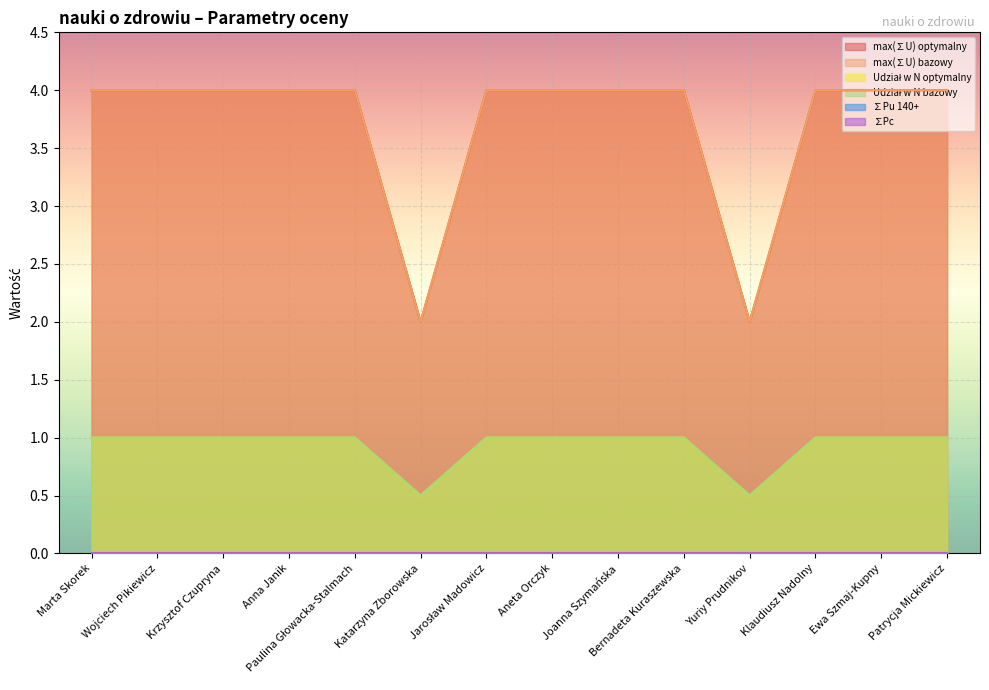

What is the difference between the second highest and second lowest values in the Udział w N bazowy series?

0.5